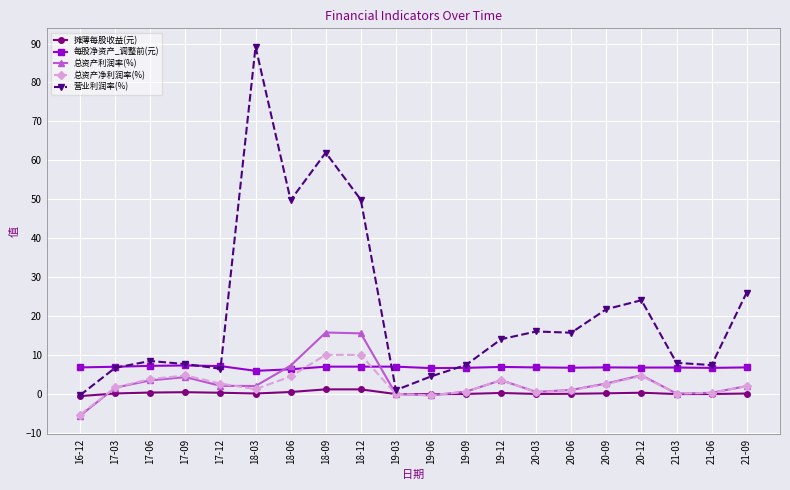

What are all the series names shown in the legend?

摊薄每股收益(元), 每股净资产_调整前(元), 总资产利润率(%), 总资产净利润率(%), 营业利润率(%)